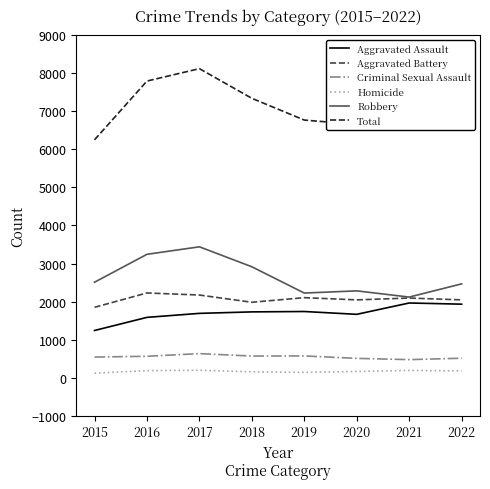

Which series has the widest spread of values?

Total